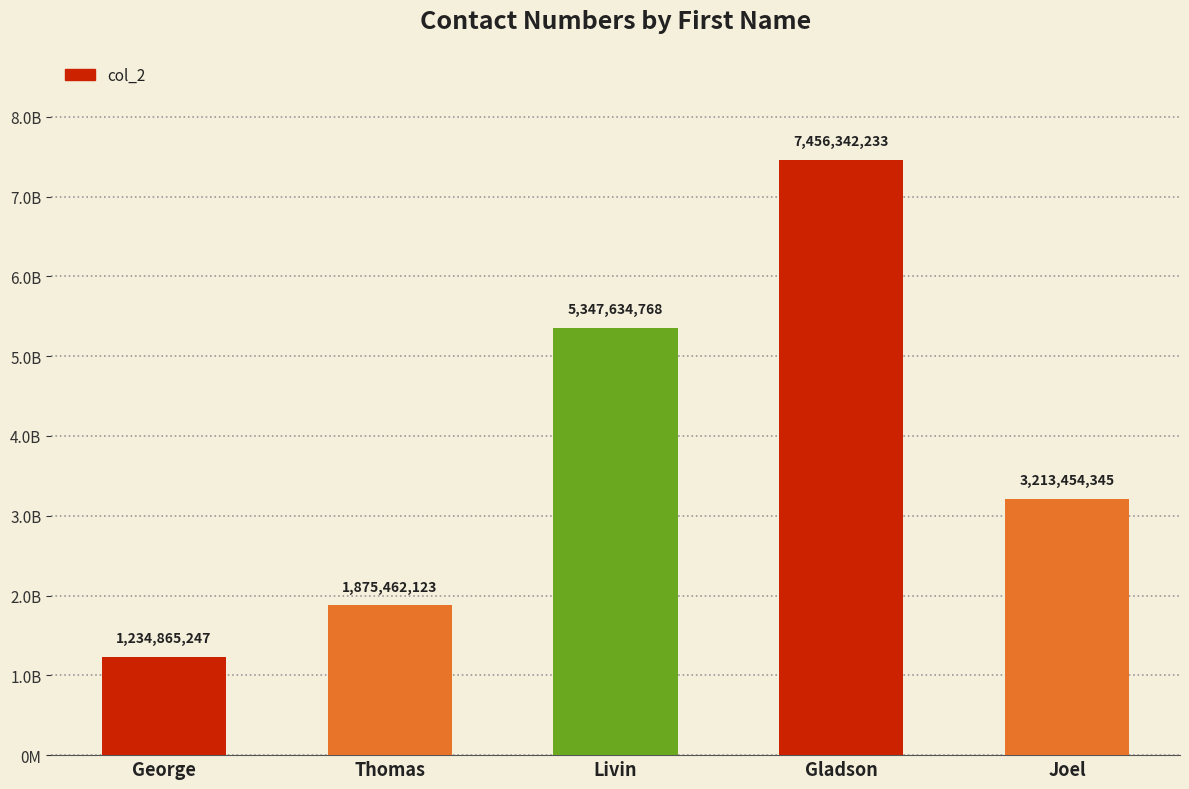

Read the value at George.

1234865247